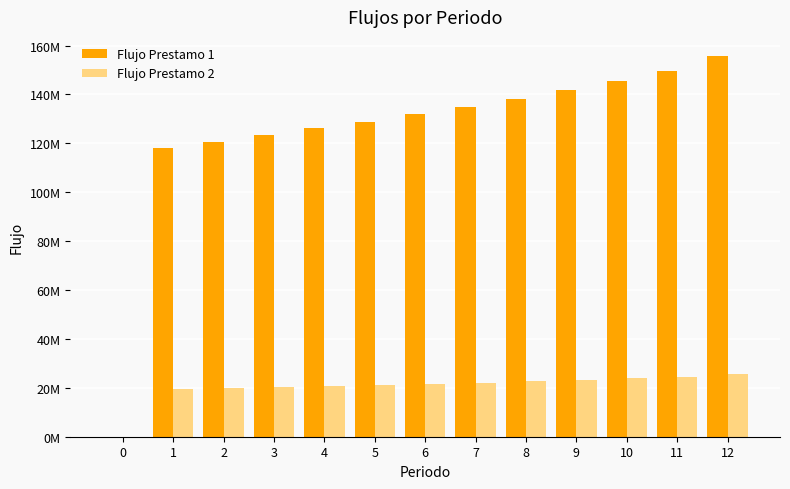

The value of Flujo Prestamo 1 at 0 is -71877086.6. True or false?

False